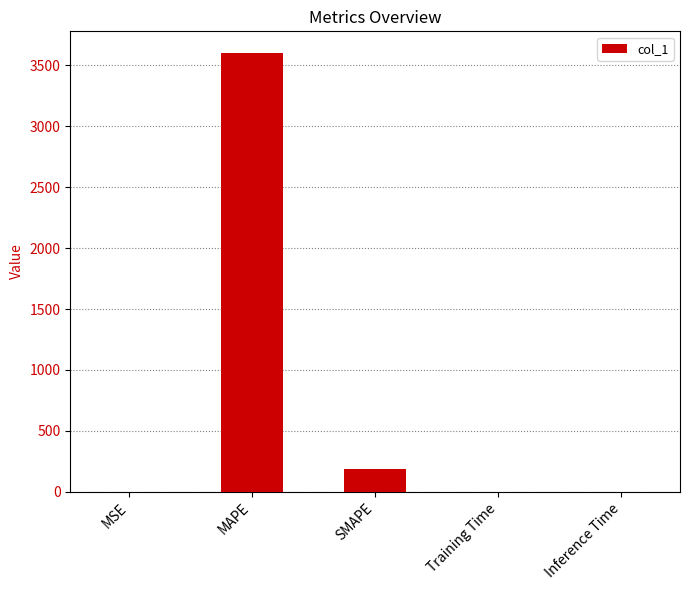

Does the chart contain stacked bars?

No